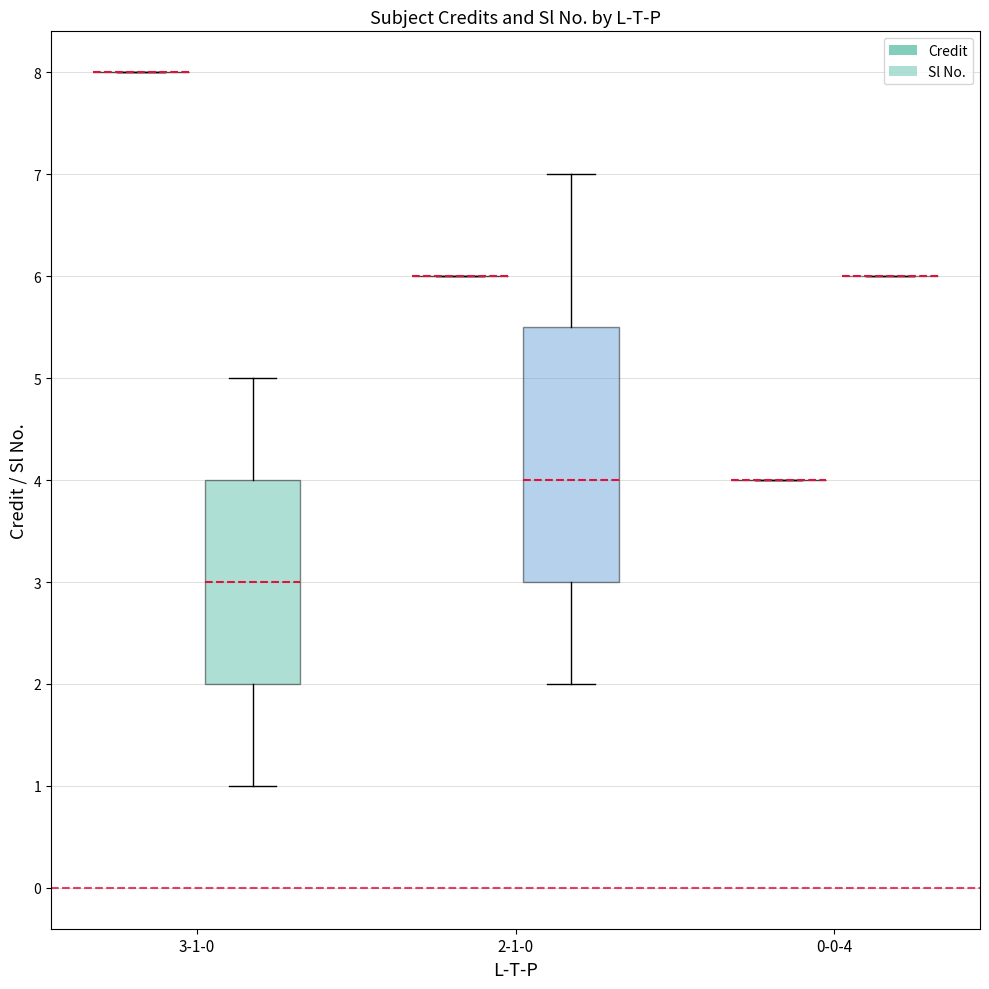

What is the minimum value shown in the chart?

1